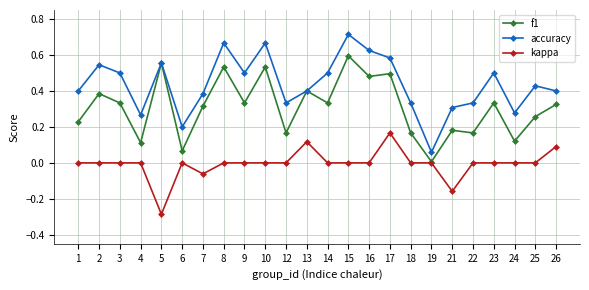

Is the value of kappa at 22 greater than the value of f1 at 21?

No